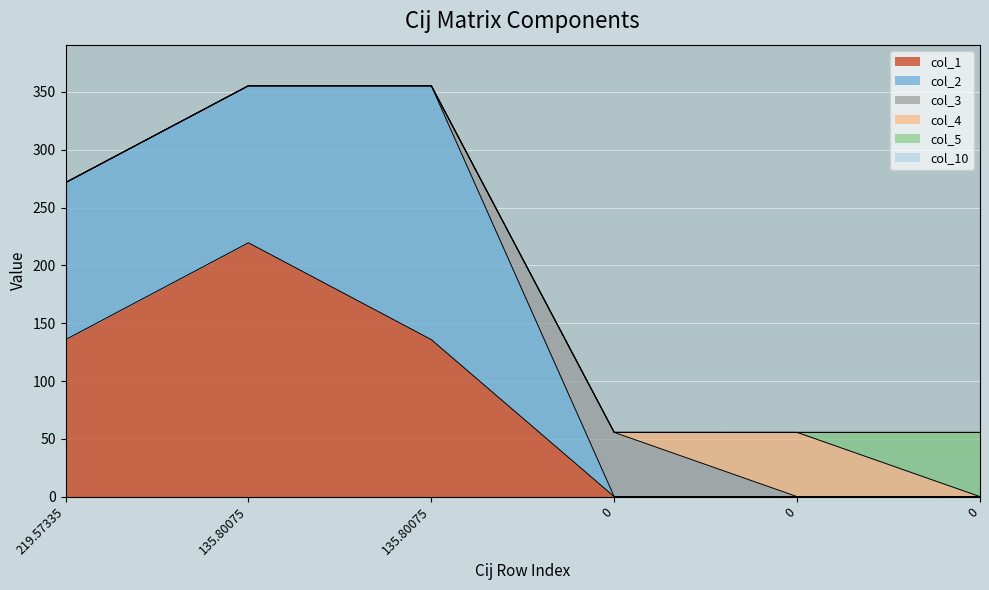

Which has a higher value, 219.57335 or 0?

219.57335